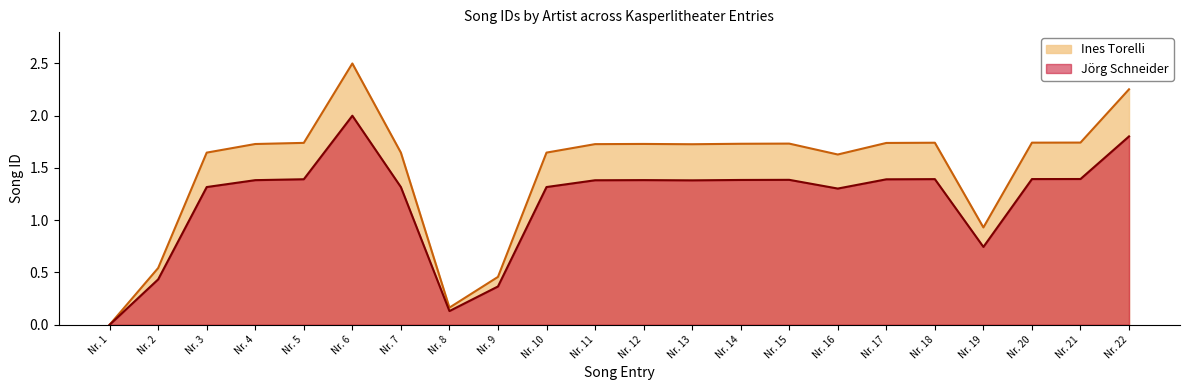

True or false: Jörg Schneider and Ines Torelli intersect in this chart.

False